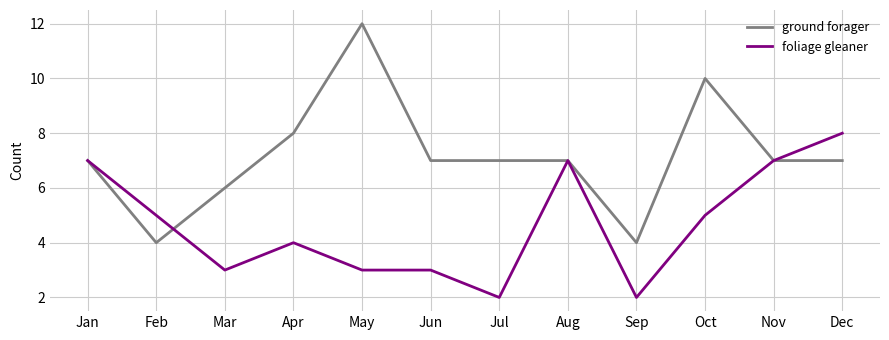

What is the spread (max minus min) of values at Sep?

2